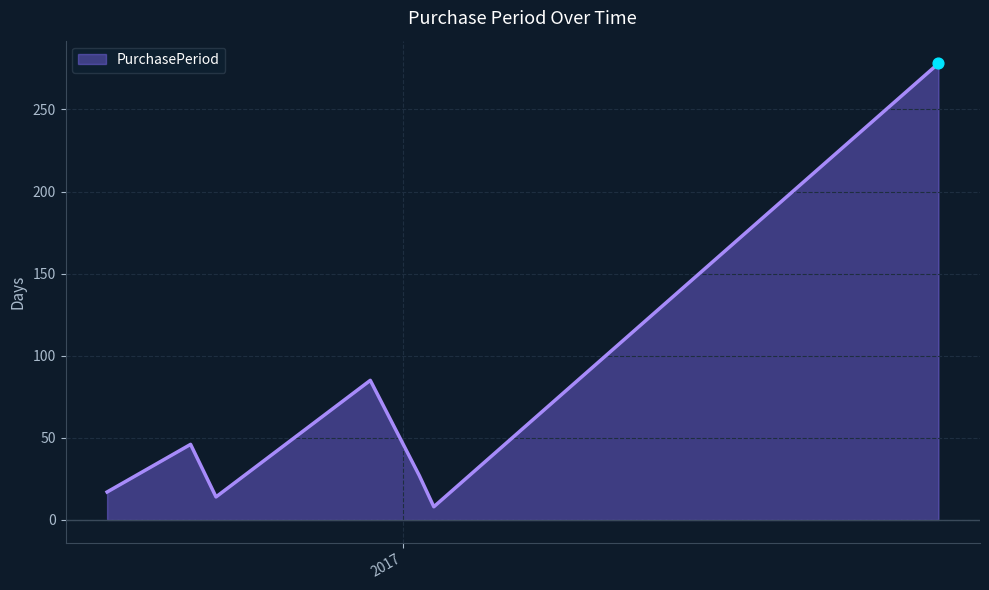

What is the smallest value displayed?

8